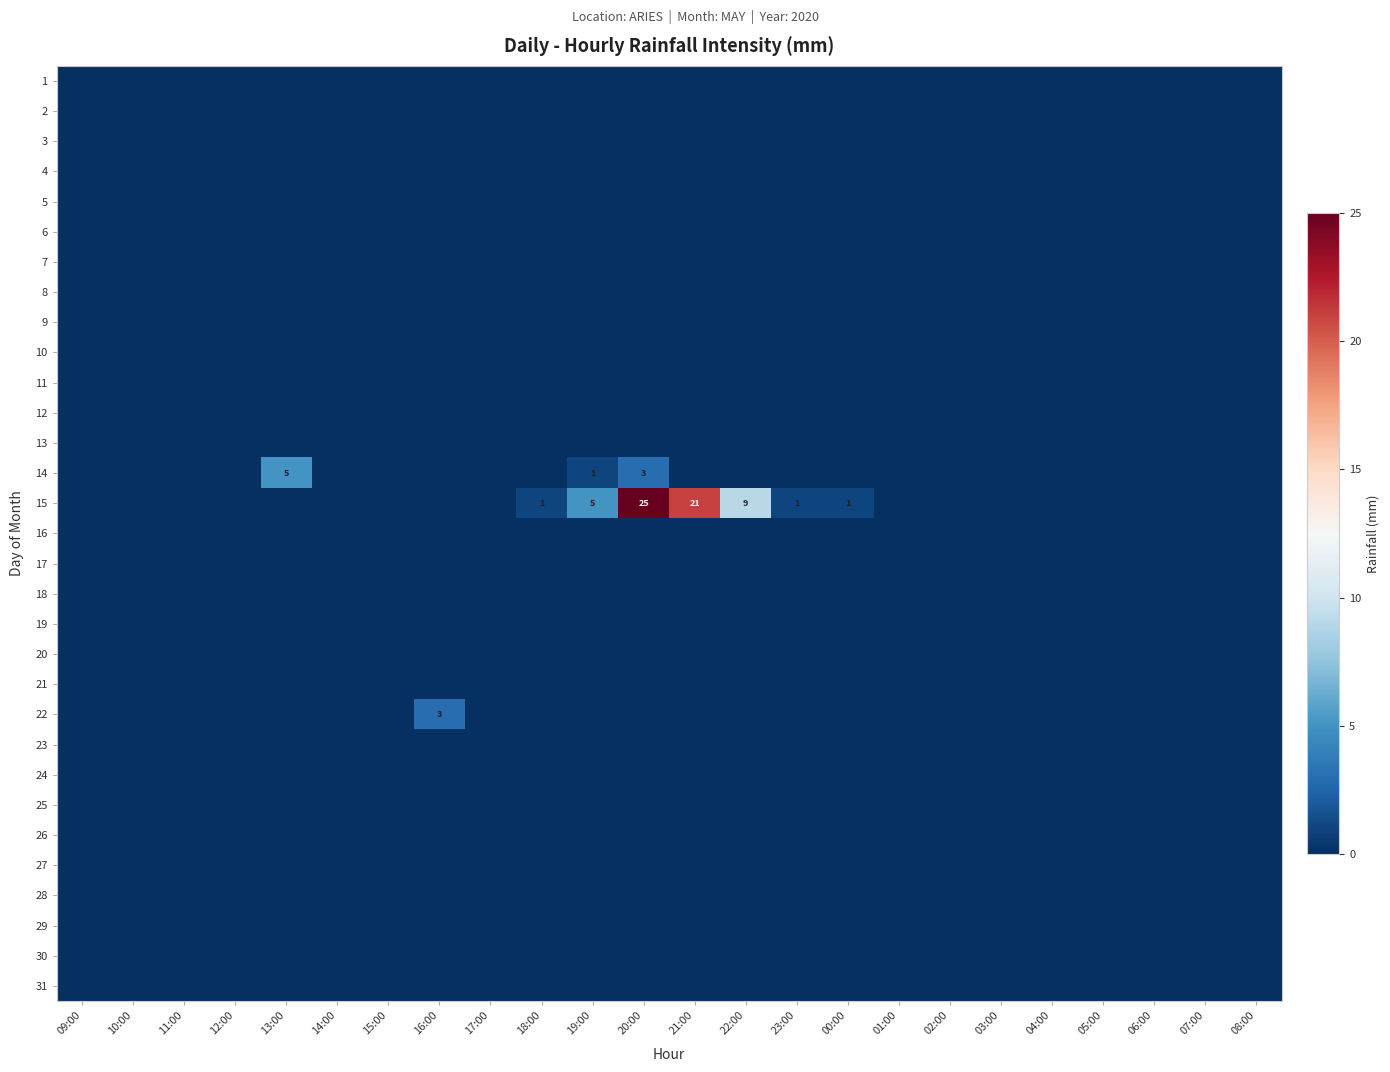

How many categories are shown in the chart?

24